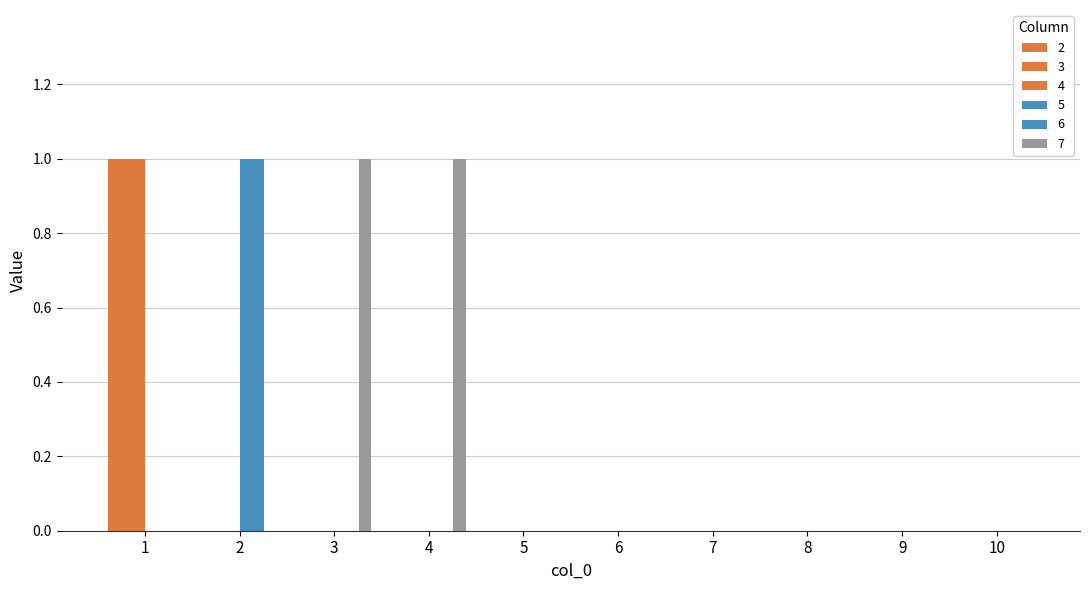

How many groups of bars are there?

10